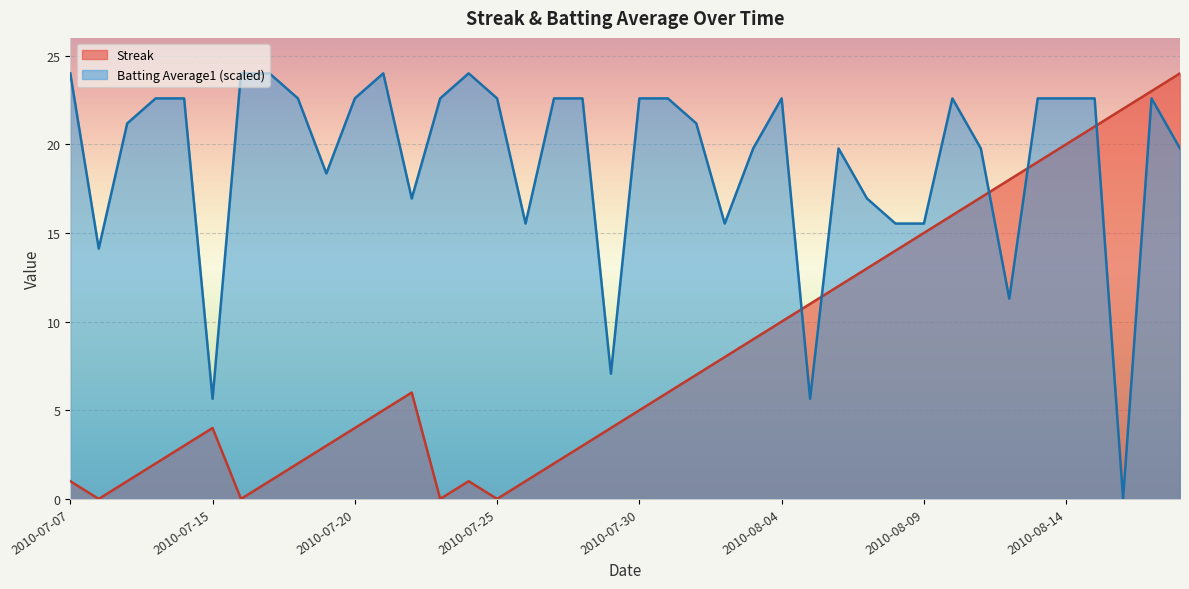

What is the spread (max minus min) of values at 2010-07-10?

20.6